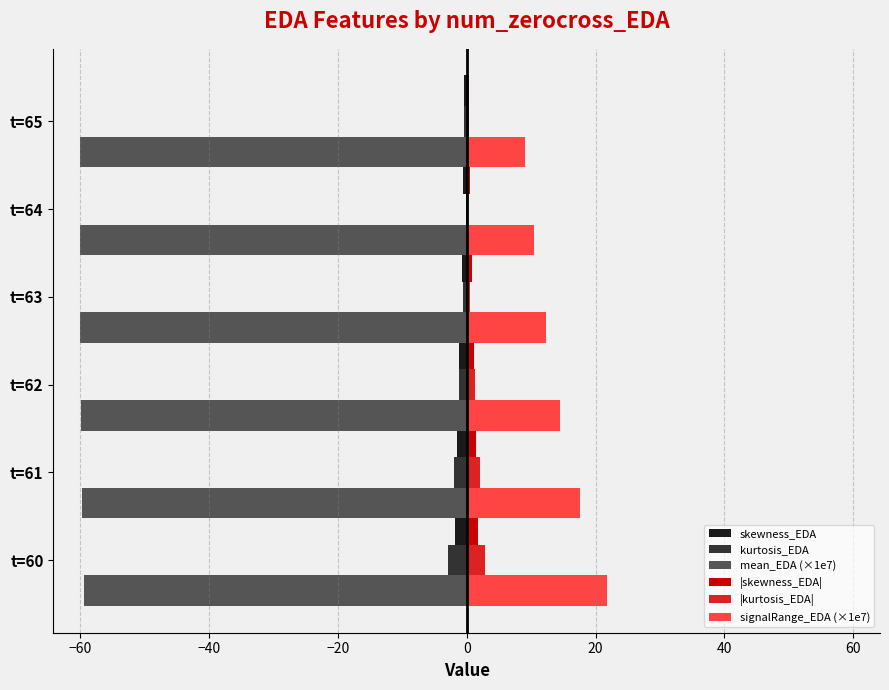

Which series has the largest total across all categories?

signalRange_EDA (×1e7)